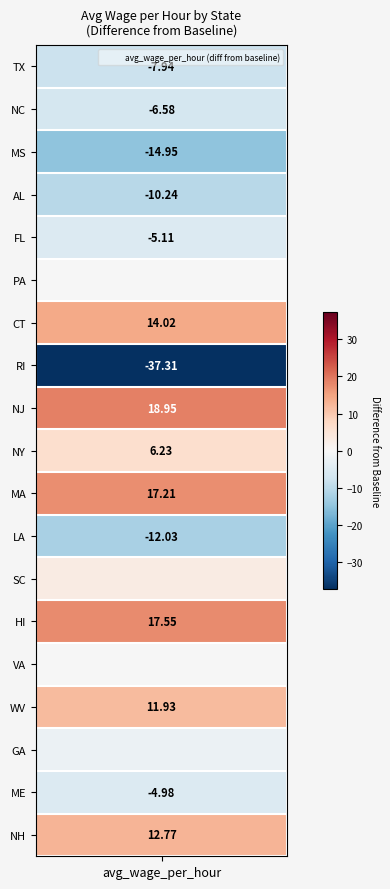

Which has a higher value, VA or WV?

WV